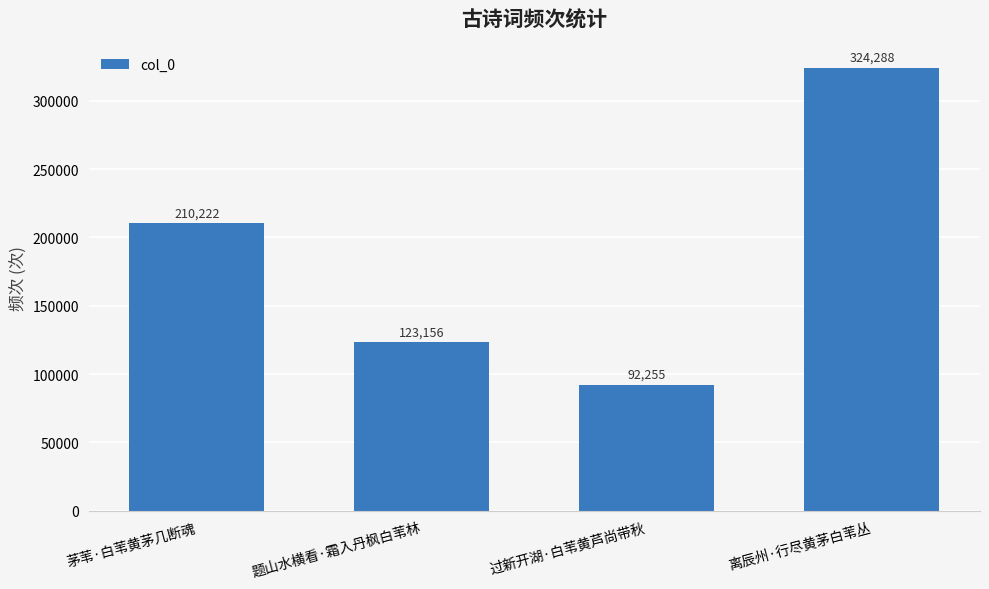

Reading left to right, what are all the values shown in this chart?

茅苇·白苇黄茅几断魂=210222	题山水横看·霜入丹枫白苇林=123156	过新开湖·白苇黄芦尚带秋=92255	离辰州·行尽黄茅白苇丛=324288